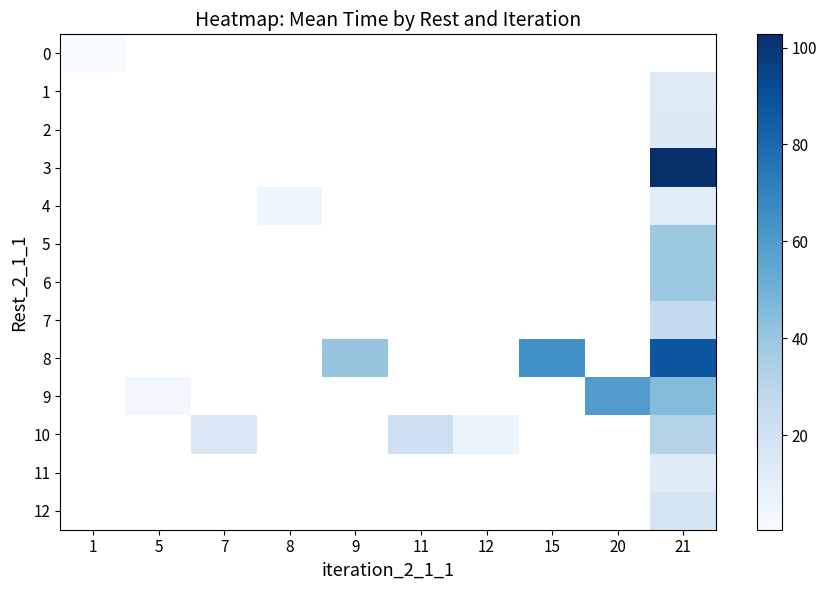

How many series are shown in this chart?

13